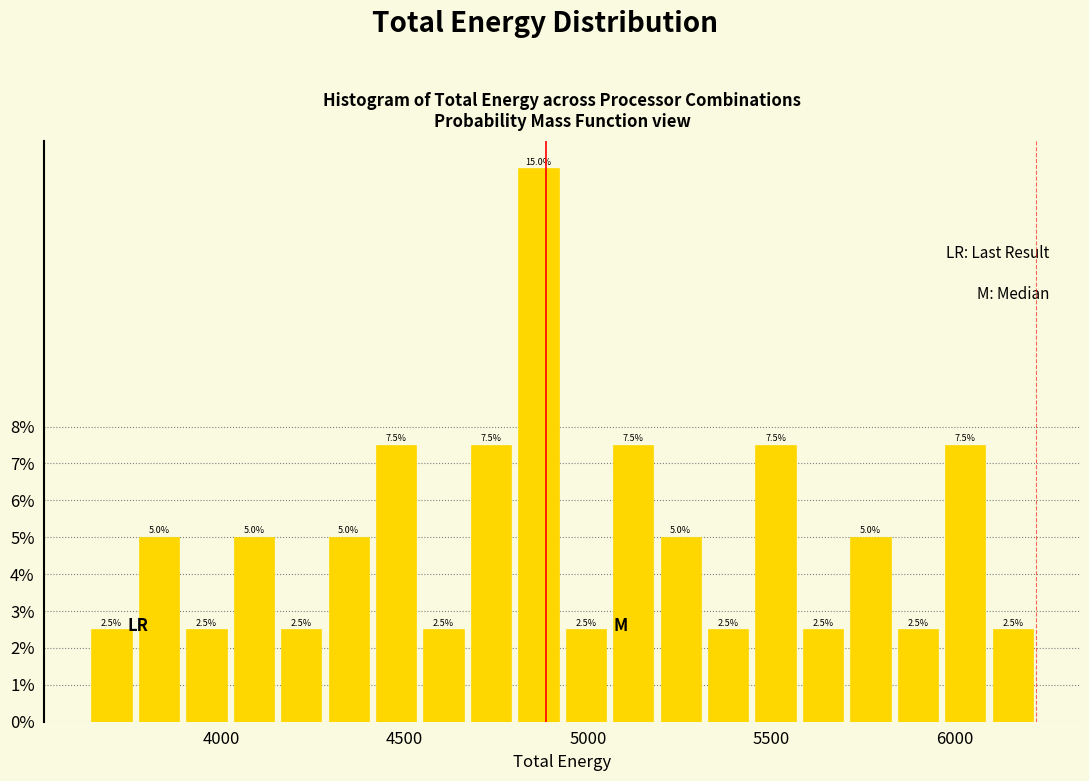

Around what value on the x-axis is the tallest bar? Give the approximate position of its centre, as read against the axis.

4850